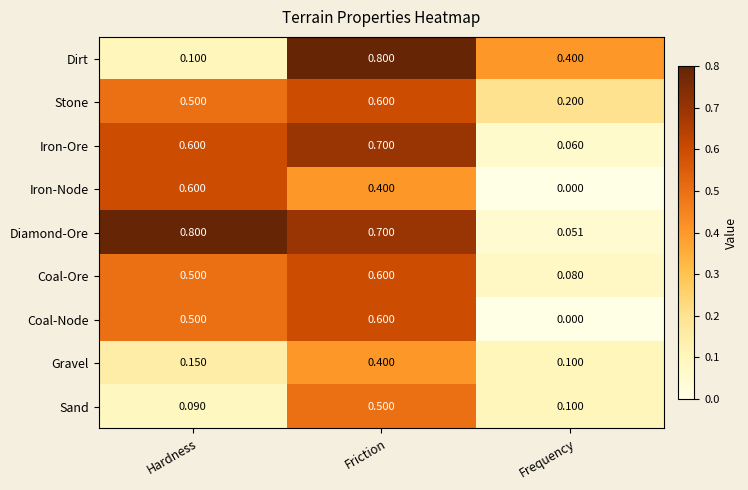

At which label is Dirt closest to 0?

Hardness